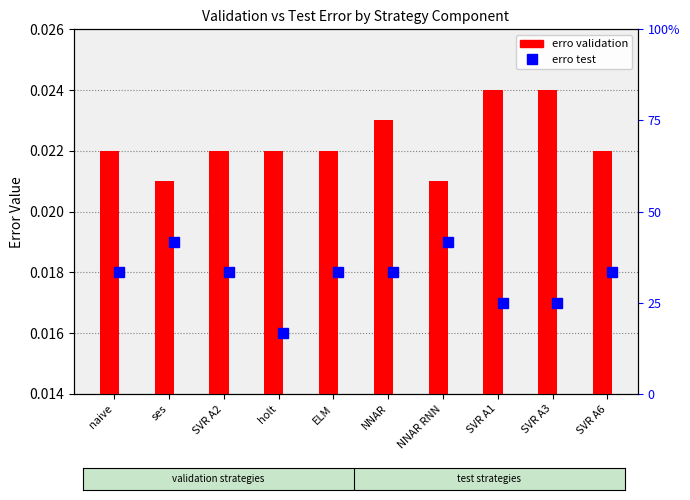

Which series has the widest spread of values?

erro test